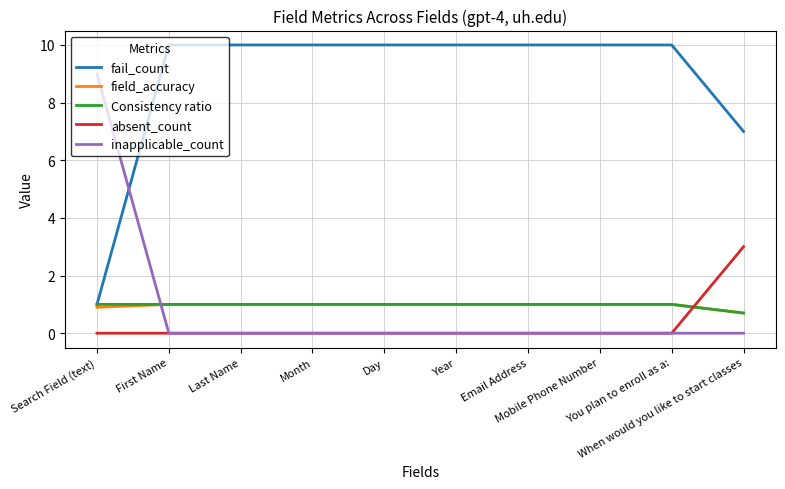

Reading left to right, list all the values displayed in this chart.

fail_count: Search Field (text)=1.0	First Name=10.0	Last Name=10.0	Month=10.0	Day=10.0	Year=10.0	Email Address=10.0	Mobile Phone Number=10.0	You plan to enroll as a:=10.0	When would you like to start classes=7.0
field_accuracy: Search Field (text)=0.9	First Name=1.0	Last Name=1.0	Month=1.0	Day=1.0	Year=1.0	Email Address=1.0	Mobile Phone Number=1.0	You plan to enroll as a:=1.0	When would you like to start classes=0.7
Consistency ratio: Search Field (text)=1.0	First Name=1.0	Last Name=1.0	Month=1.0	Day=1.0	Year=1.0	Email Address=1.0	Mobile Phone Number=1.0	You plan to enroll as a:=1.0	When would you like to start classes=0.7
absent_count: Search Field (text)=0.0	First Name=0.0	Last Name=0.0	Month=0.0	Day=0.0	Year=0.0	Email Address=0.0	Mobile Phone Number=0.0	You plan to enroll as a:=0.0	When would you like to start classes=3.0
inapplicable_count: Search Field (text)=9.0	First Name=0.0	Last Name=0.0	Month=0.0	Day=0.0	Year=0.0	Email Address=0.0	Mobile Phone Number=0.0	You plan to enroll as a:=0.0	When would you like to start classes=0.0